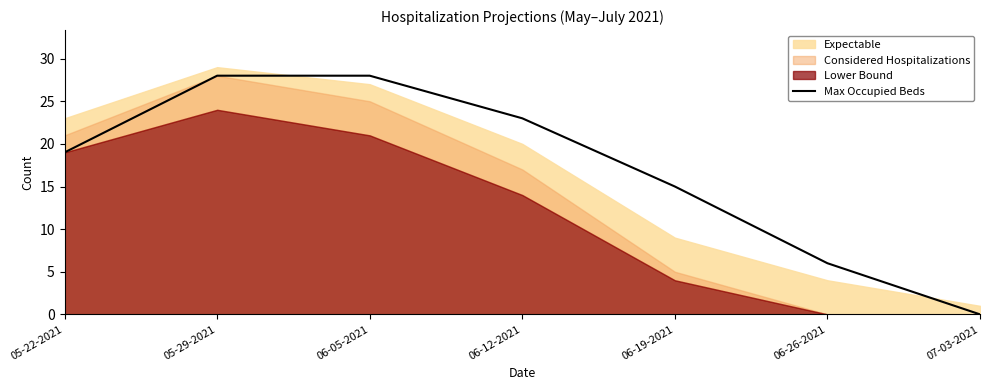

Reading right to left, extract all data points from this chart.

0	6	15	23	28	28	19